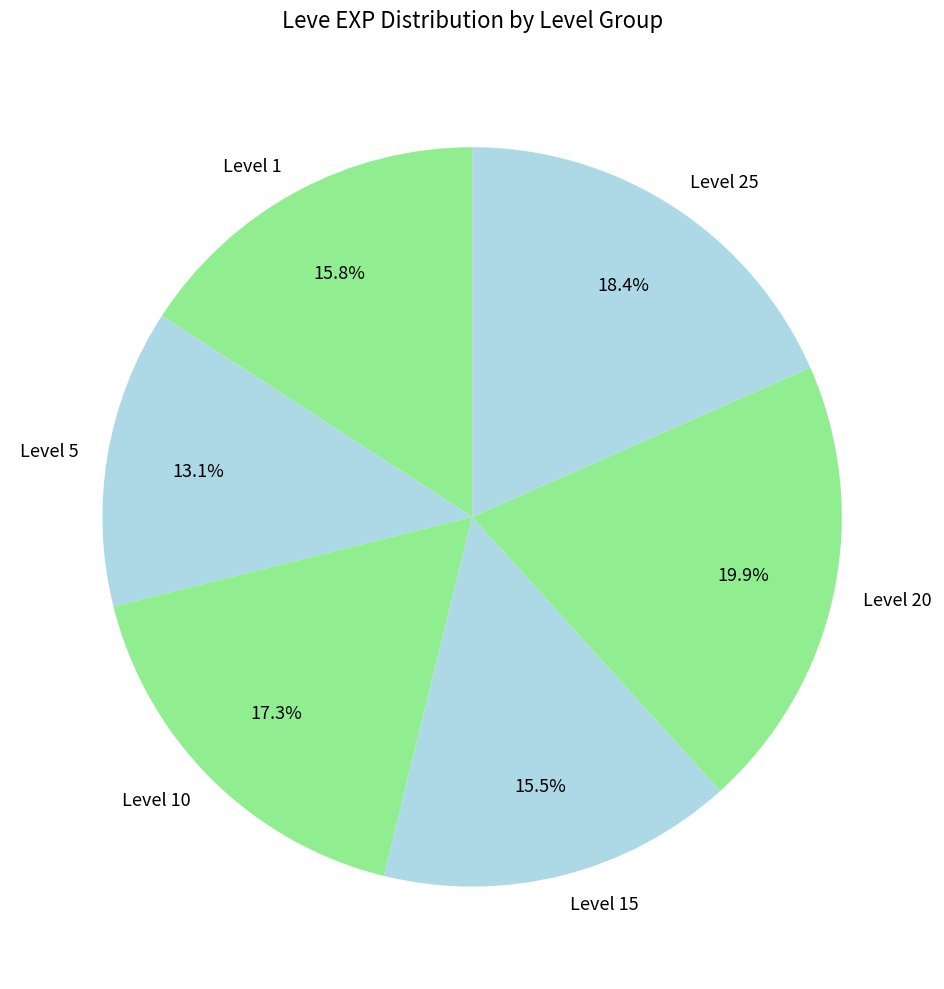

Which category has the smallest portion of the pie?

Level 5